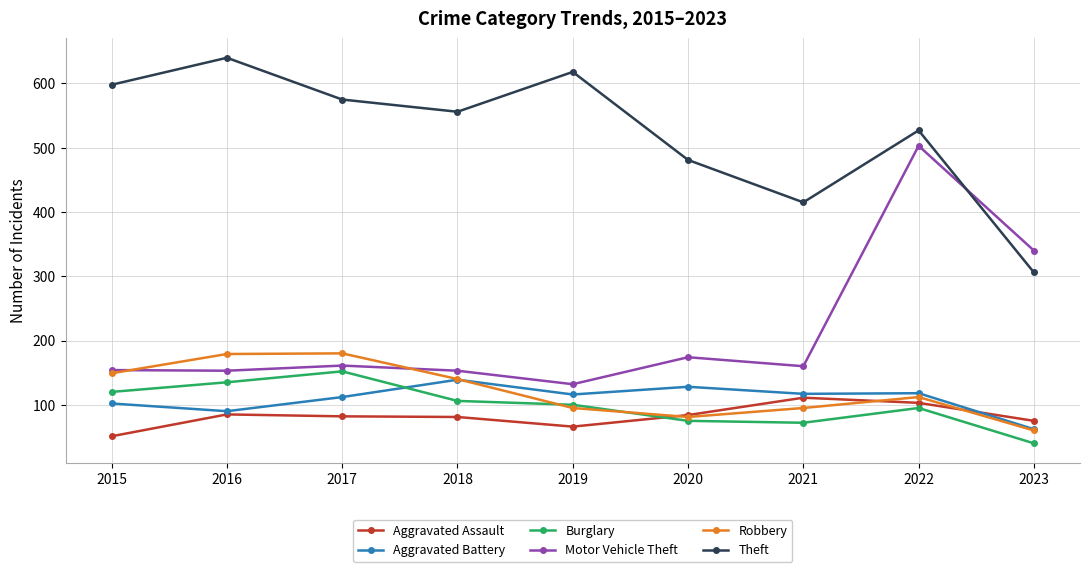

True or false: Aggravated Battery has a value of 116 at 2019.

True